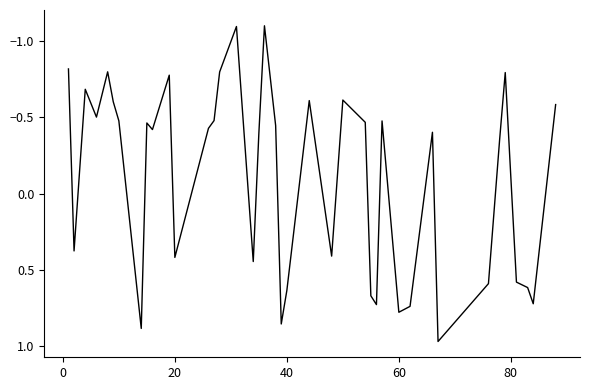

What is the minimum value shown in the chart?

-1.1